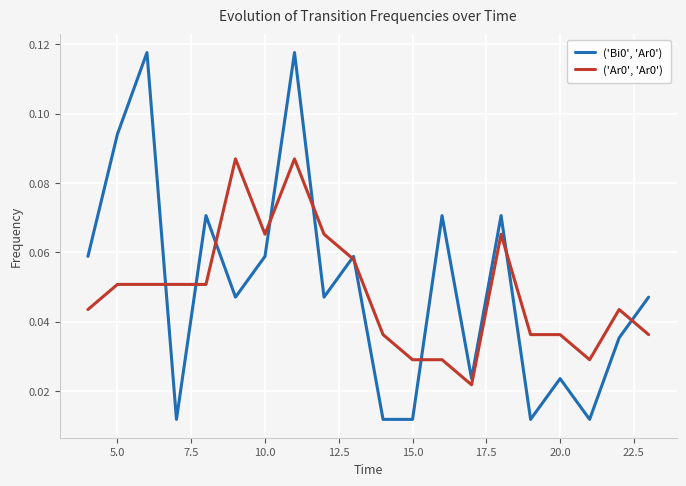

Reading left to right, what are all the values shown in this chart?

('Bi0', 'Ar0'): 0.1	0.1	0.1	0.0	0.1	0.0	0.1	0.1	0.0	0.1	0.0	0.0	0.1	0.0	0.1	0.0	0.0	0.0	0.0	0.0
('Ar0', 'Ar0'): 0.0	0.1	0.1	0.1	0.1	0.1	0.1	0.1	0.1	0.1	0.0	0.0	0.0	0.0	0.1	0.0	0.0	0.0	0.0	0.0